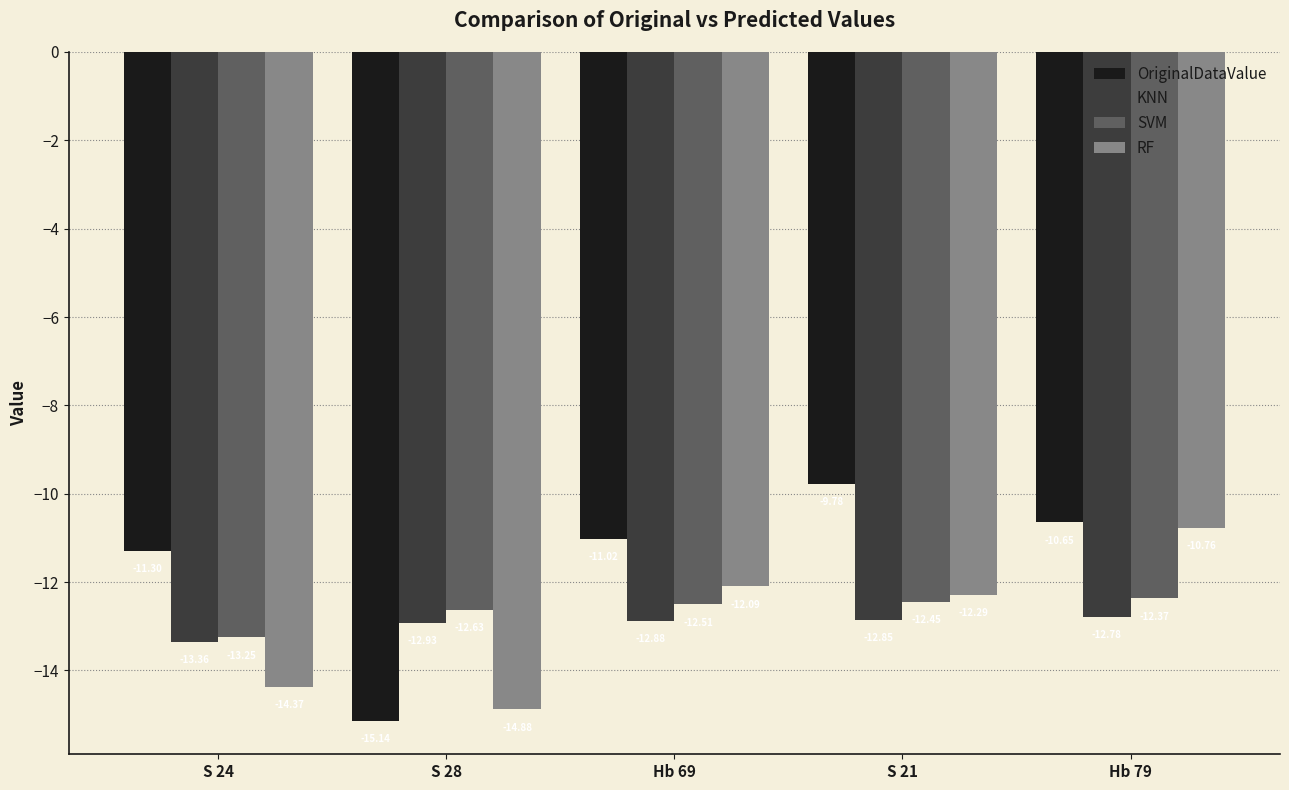

What is the total value across all series at S 21?

-47.4